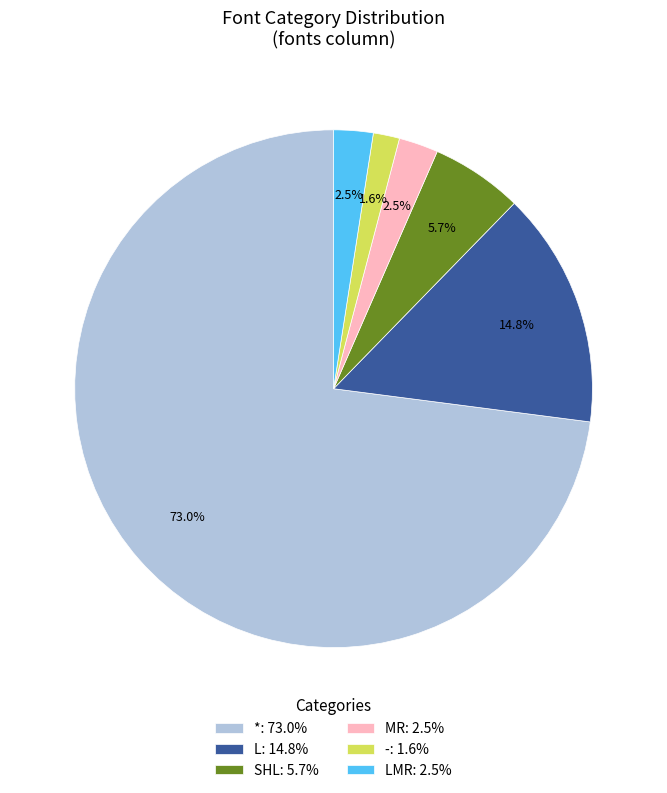

How much of the chart is everything except SHL: 5.7%?

94.3%